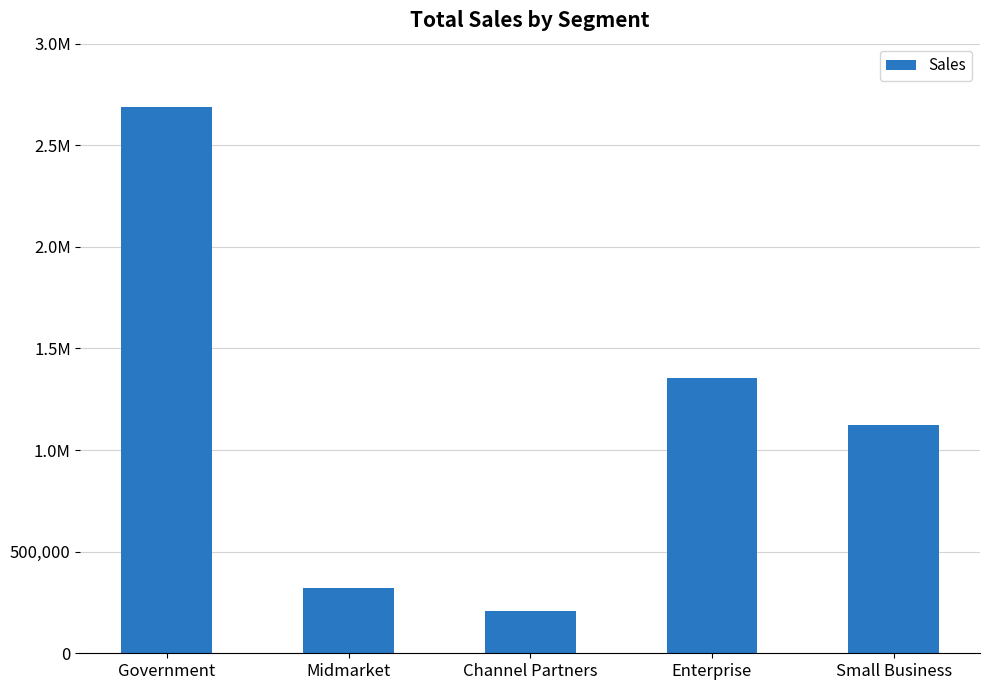

What is the smallest value displayed?

209062